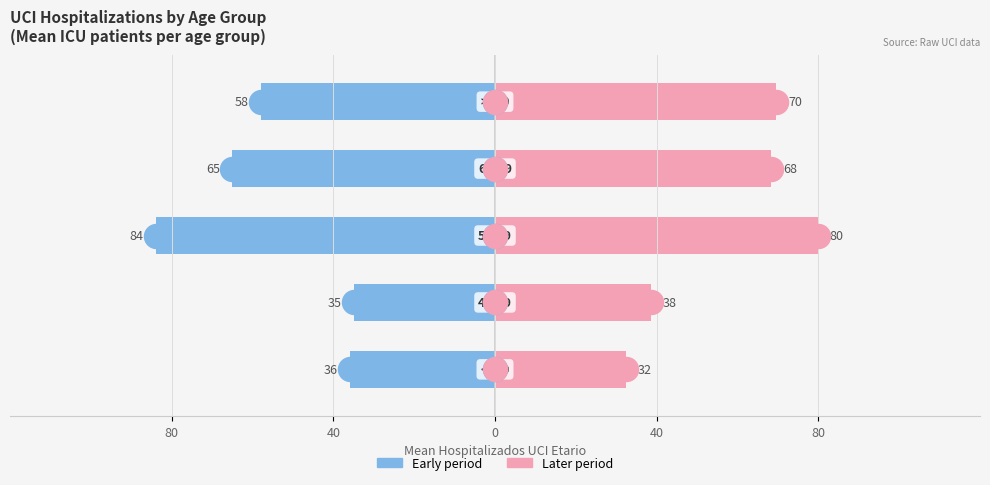

Which series has the largest Y range (max minus min)?

Mean UCI (left)